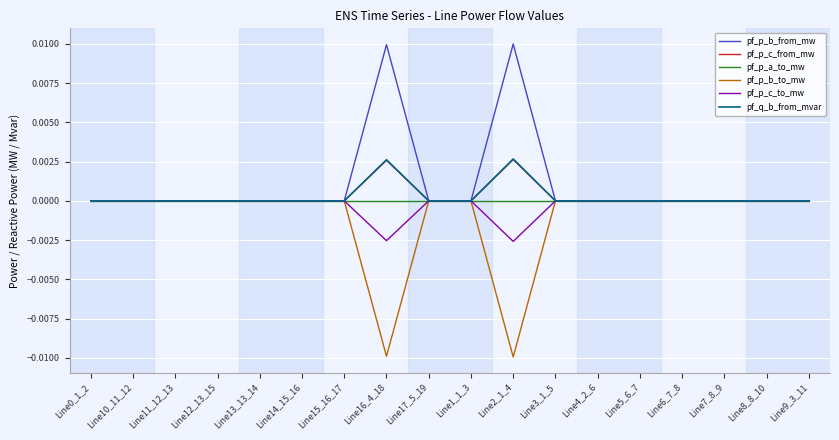

What are all the series names shown in the legend?

pf_p_b_from_mw, pf_p_c_from_mw, pf_p_a_to_mw, pf_p_b_to_mw, pf_p_c_to_mw, pf_q_b_from_mvar